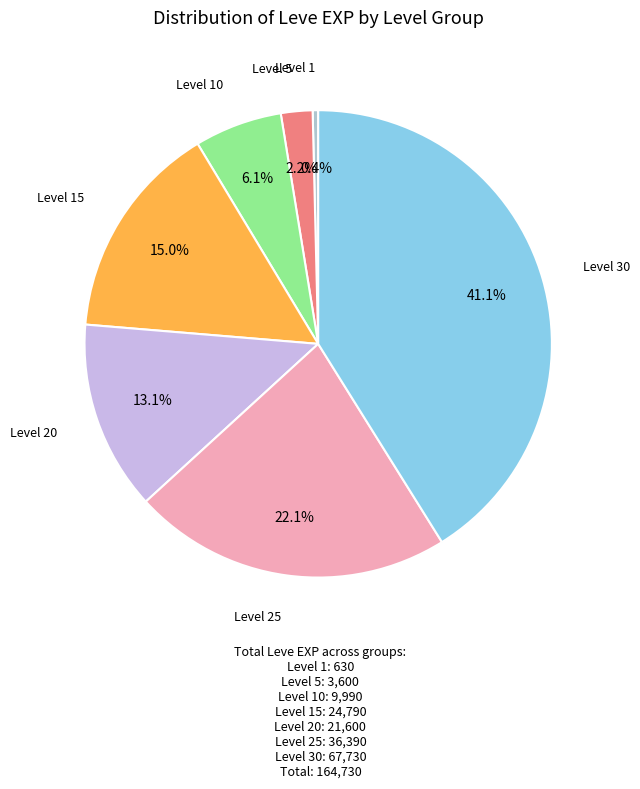

To the nearest percent, what is the combined percentage of Level 5 and Level 30?

43%